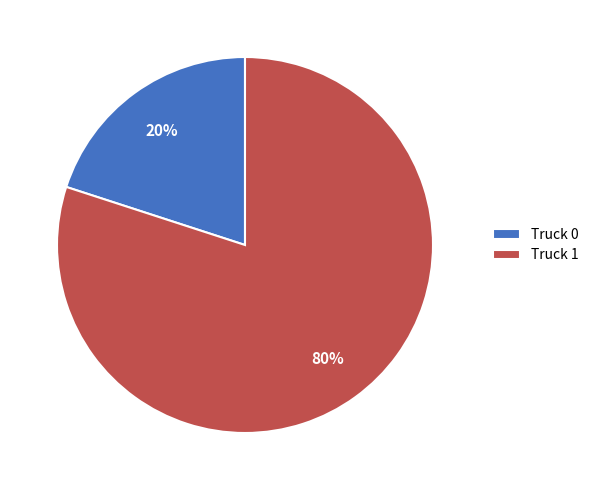

To the nearest percent, what is the difference between the largest and smallest slice percentages?

60%